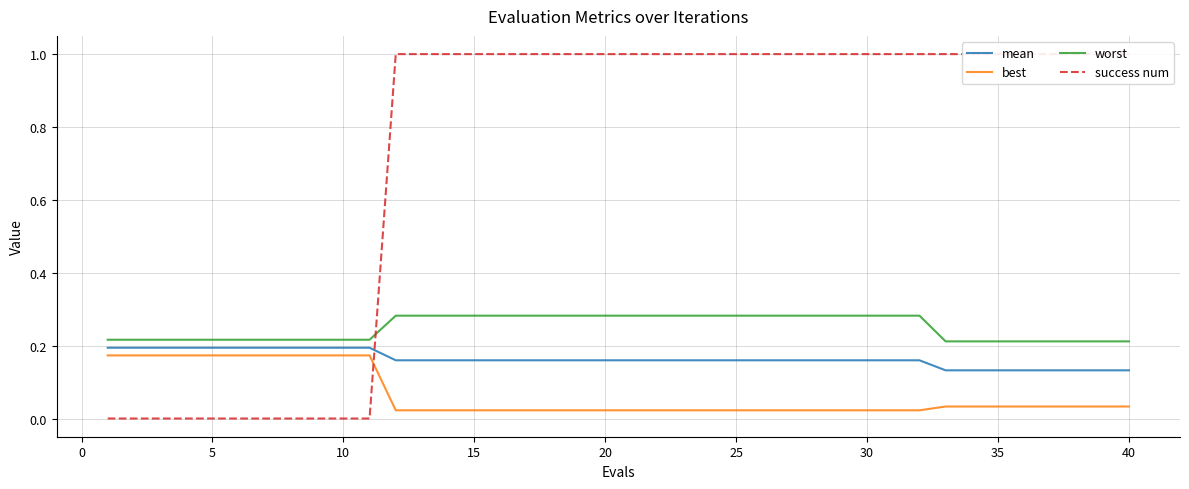

Is it true that mean equals 0.2 at 5?

True